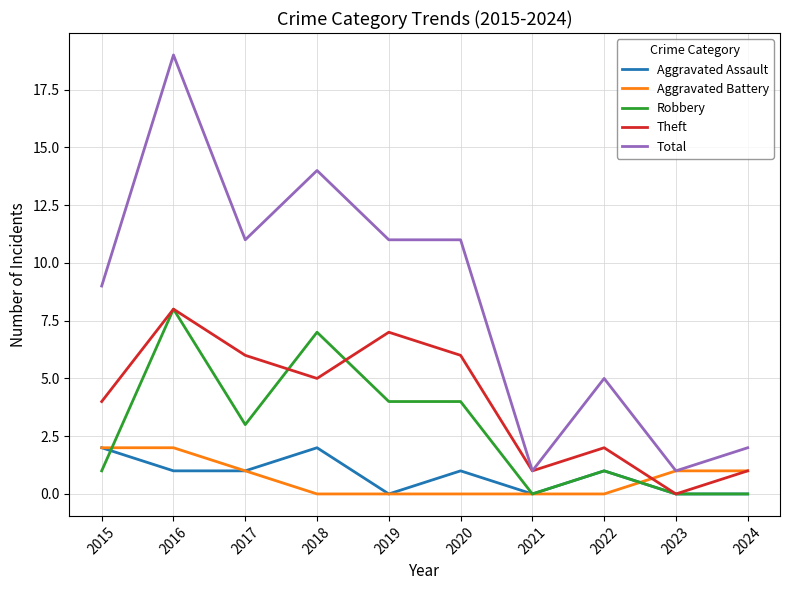

What is the highest value of the Total series?

19